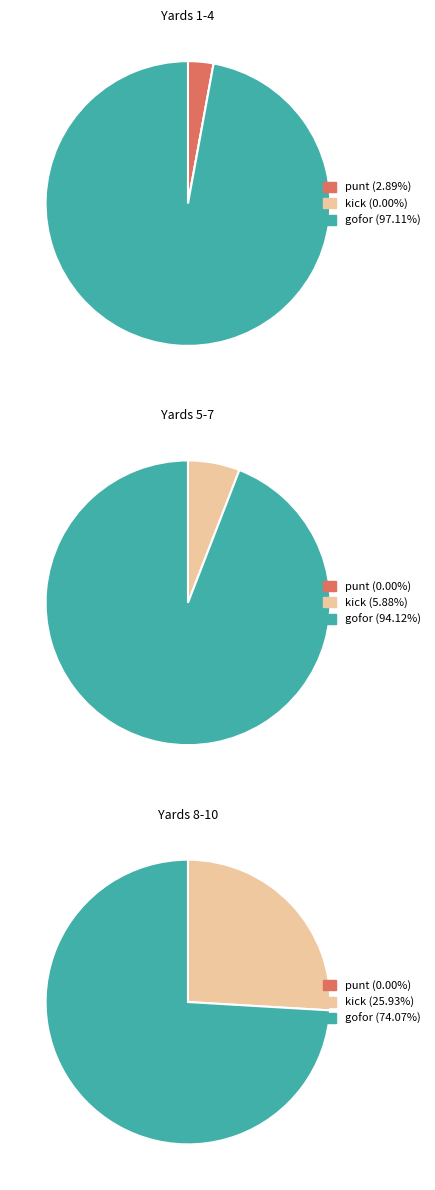

Is there any slice that represents more than half of the pie?

Yes